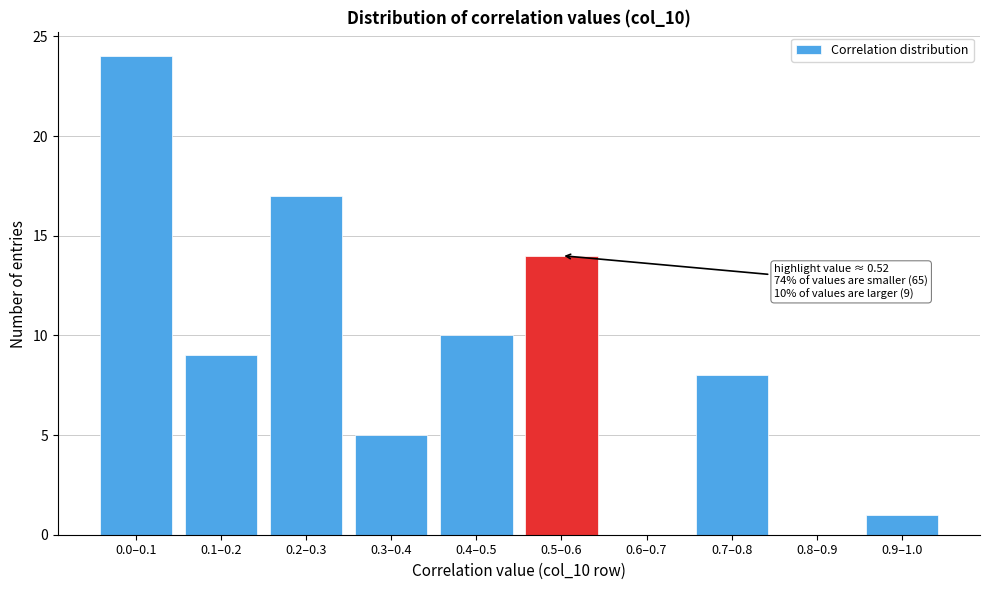

Reading left to right, list all the values displayed in this chart.

0.0–0.1=24	0.1–0.2=9	0.2–0.3=17	0.3–0.4=5	0.4–0.5=10	0.5–0.6=14	0.6–0.7=0	0.7–0.8=8	0.8–0.9=0	0.9–1.0=1